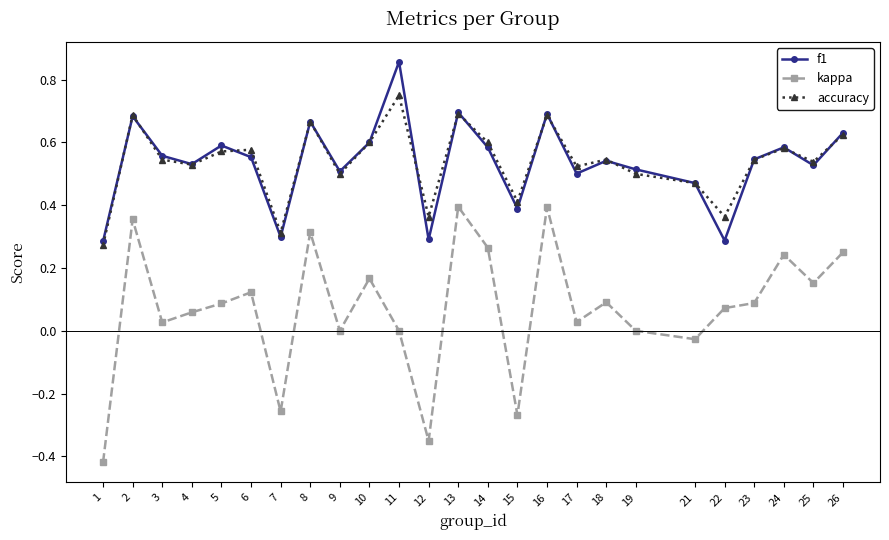

What is the sum of the accuracy values at 16 and 15?

1.1